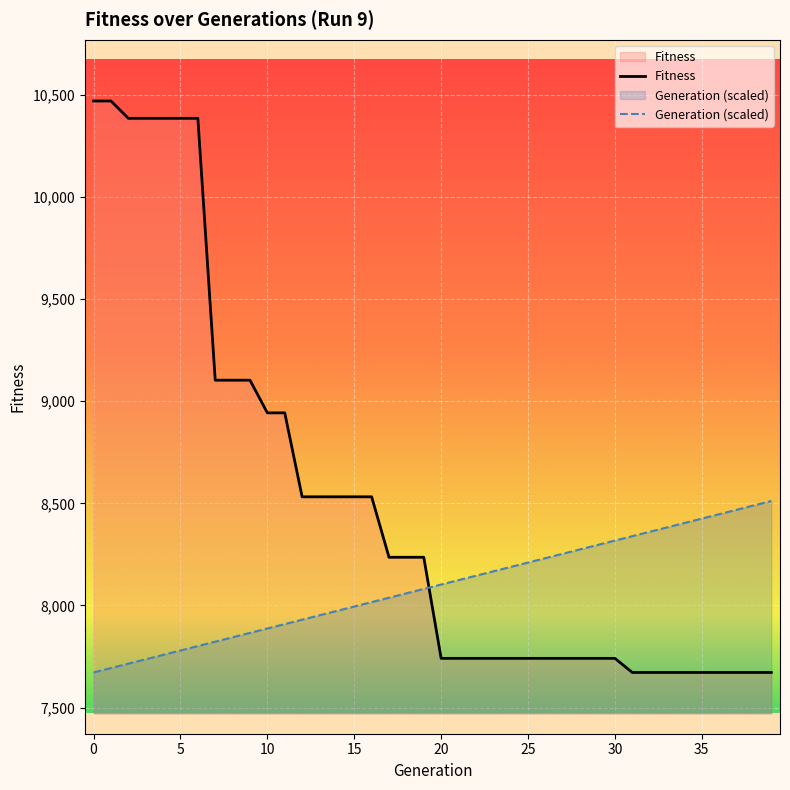

True or false: Generation (scaled) and Fitness cross at least once.

True